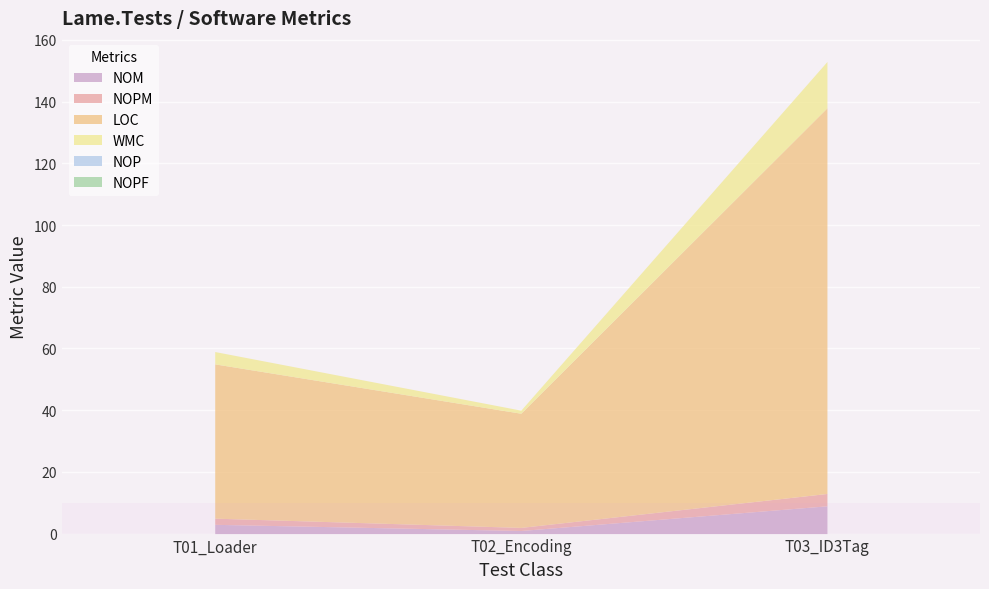

What is the difference between the maximum and minimum values in the LOC series?

88